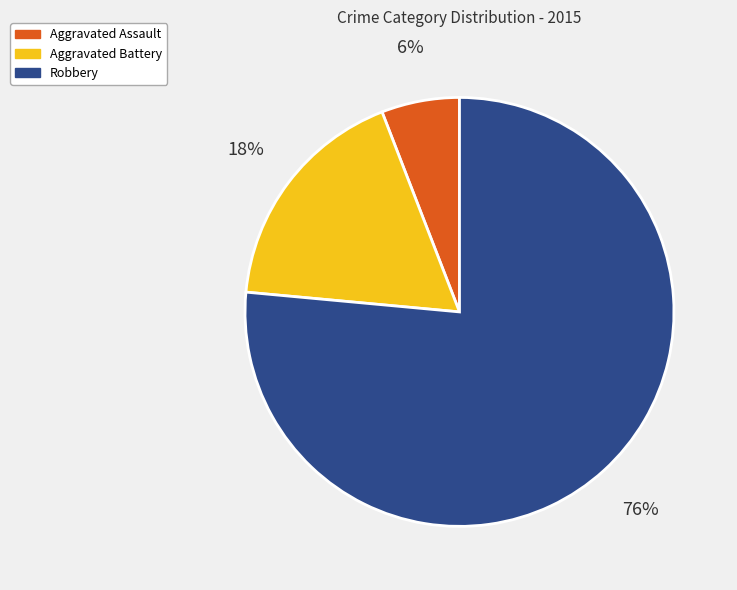

To the nearest percent, what percentage of the pie is Robbery?

76%